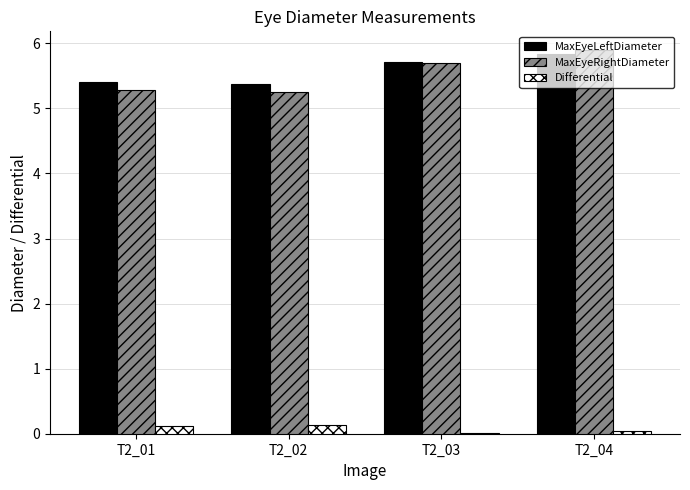

Which label corresponds to the largest value in the chart?

T2_04